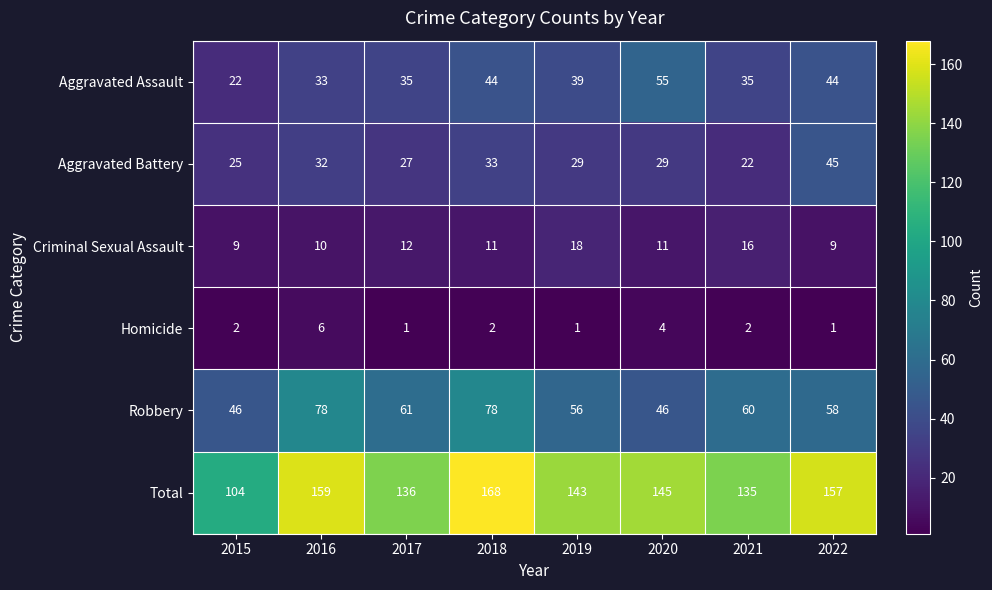

Where is Robbery nearest to the value 62?

2017